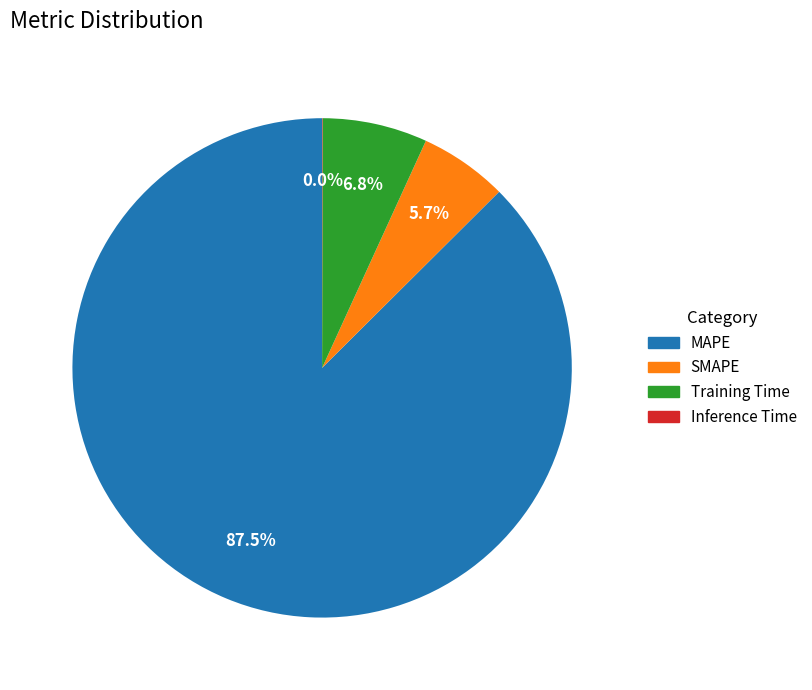

What is the largest slice in the pie chart?

MAPE